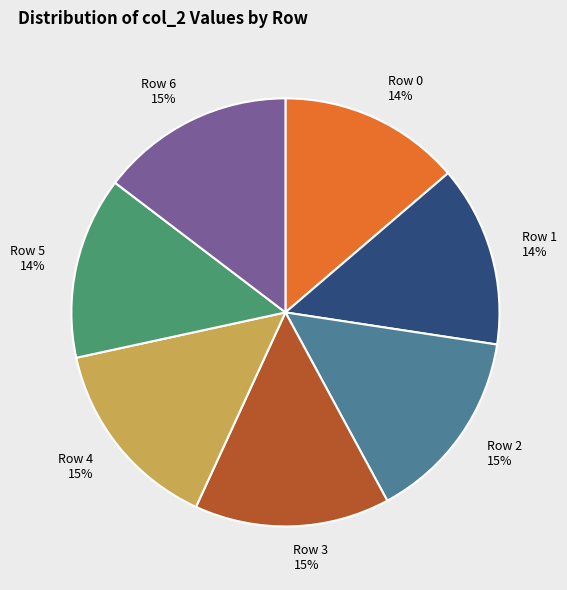

To the nearest percent, what is the difference between the largest and smallest slice percentages?

1%